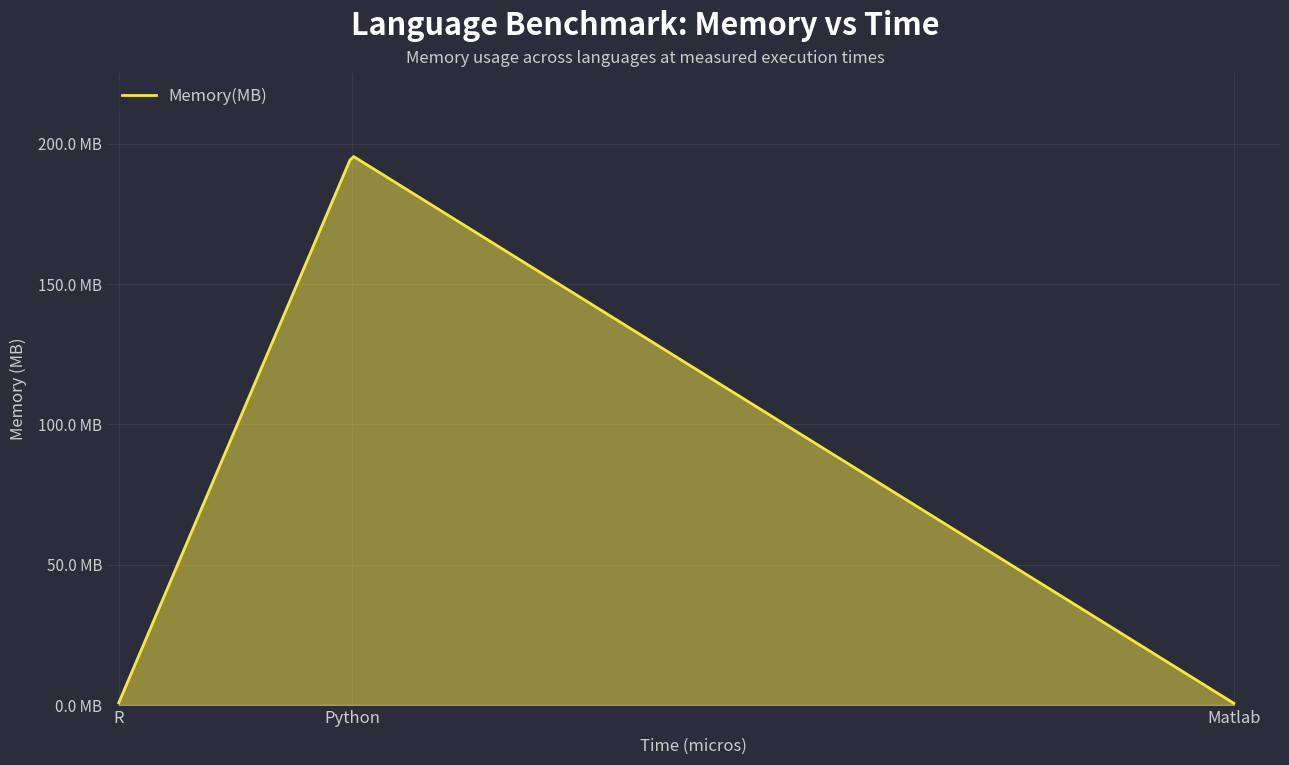

Rank the categories by value from highest to lowest.

Python, R, Matlab